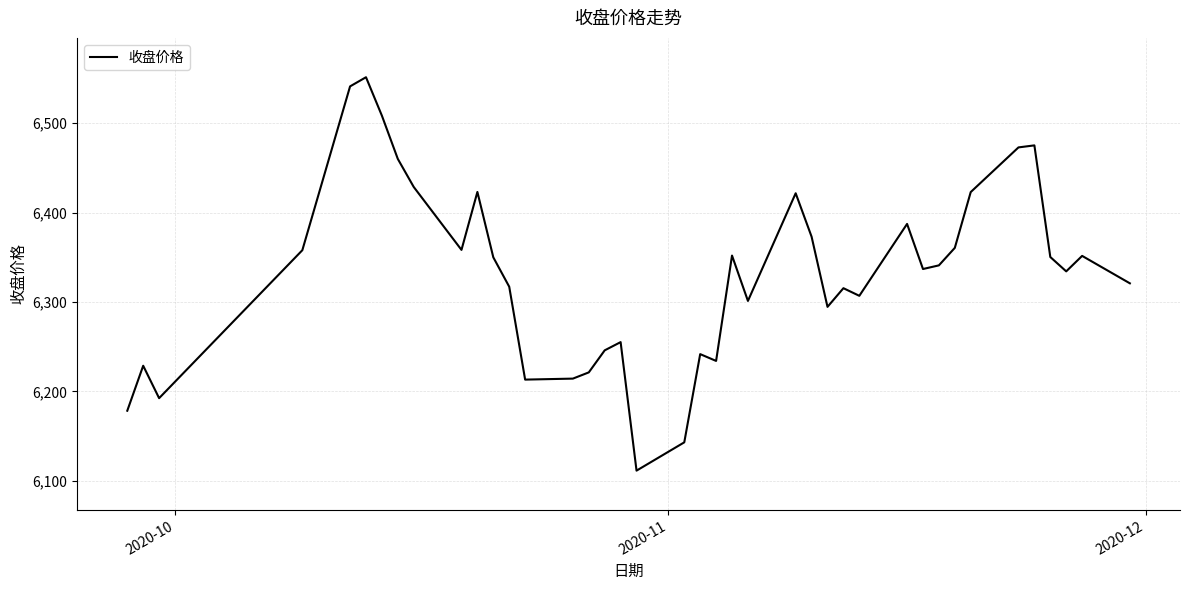

What is the greatest value displayed?

6551.4